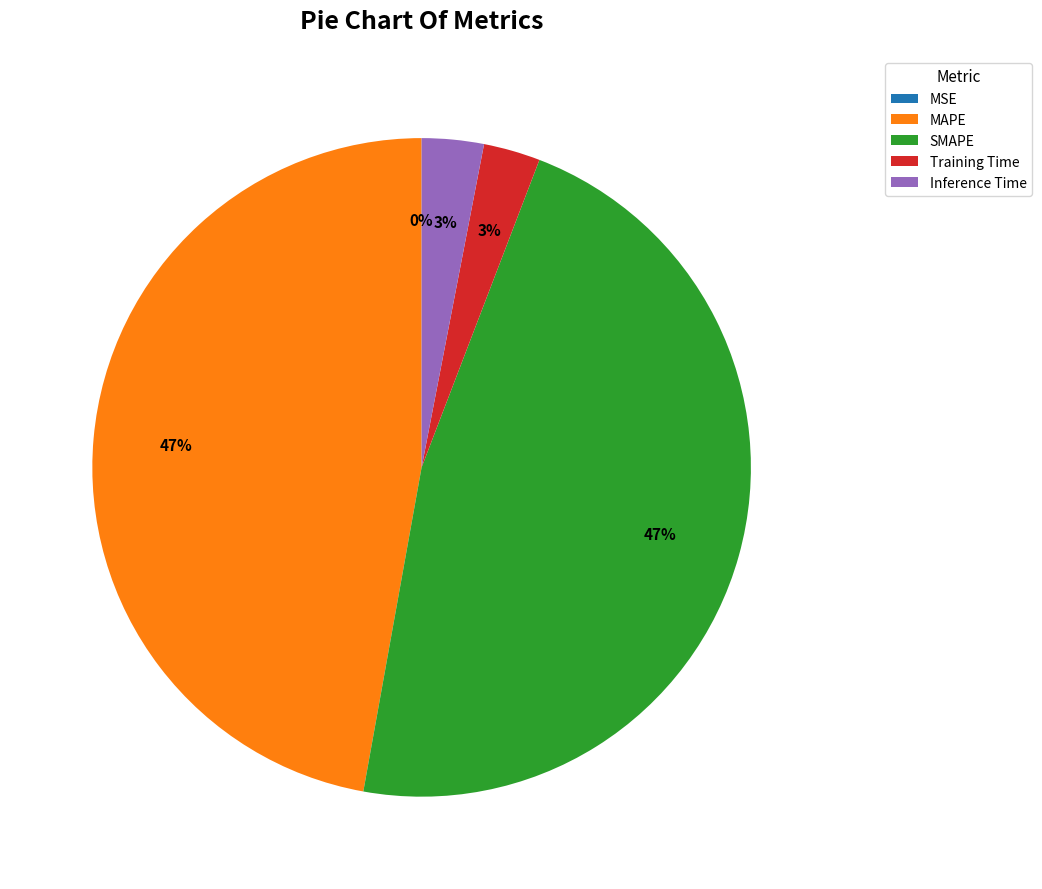

Is there a majority slice in this chart?

No